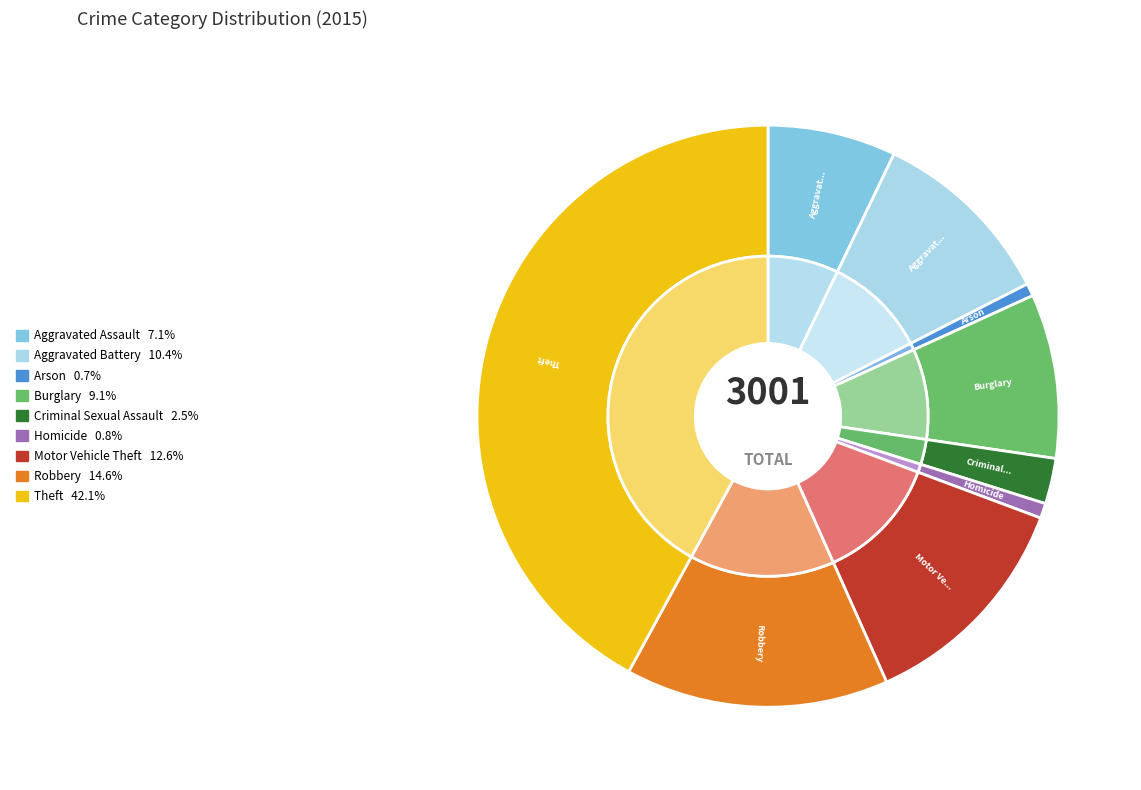

Is there a majority slice in this chart?

No